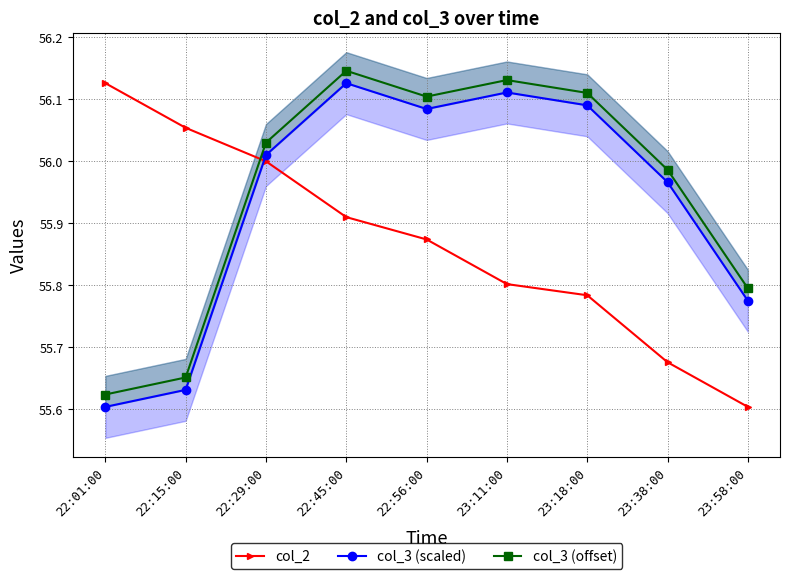

True or false: col_3 (offset) and col_3 (scaled) cross at least once.

False